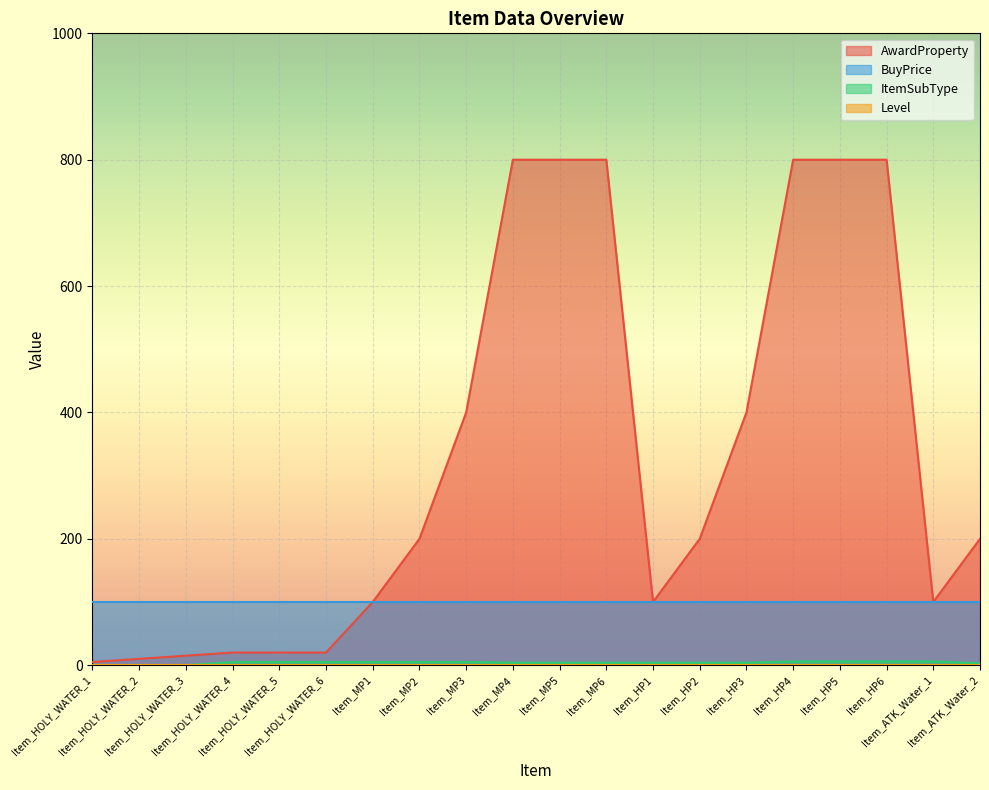

How many values in the ItemSubType series exceed 5?

4